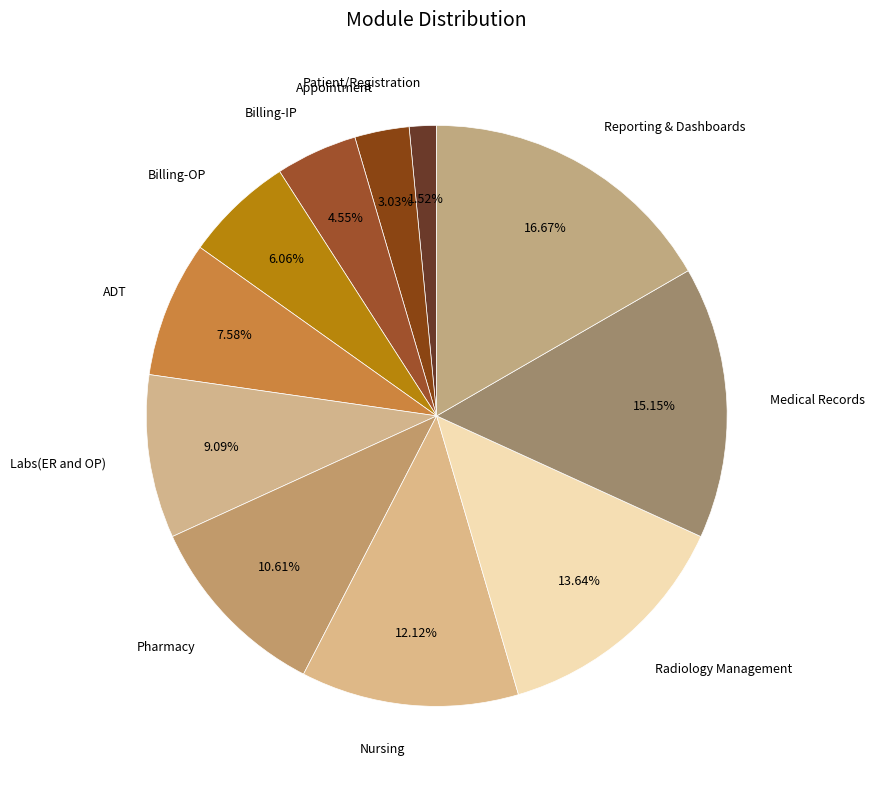

What percentage is the Billing-IP slice, to the nearest percent?

5%